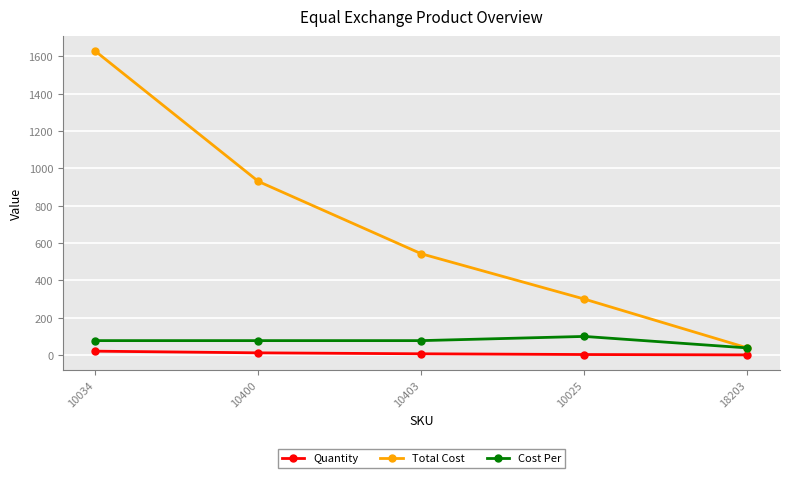

At which label is Total Cost closest to 832?

10400